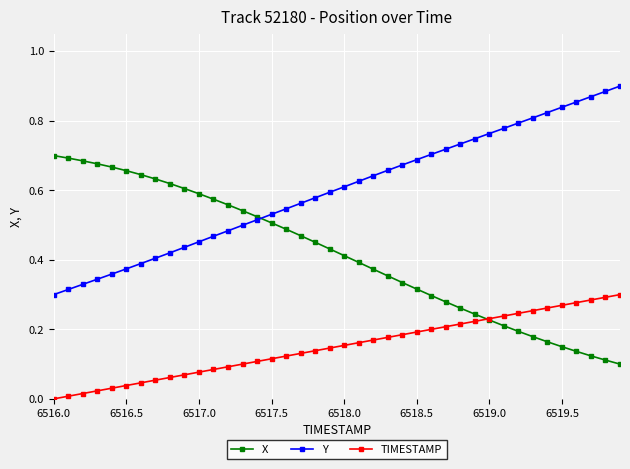

Which series has the largest total across all categories?

Y